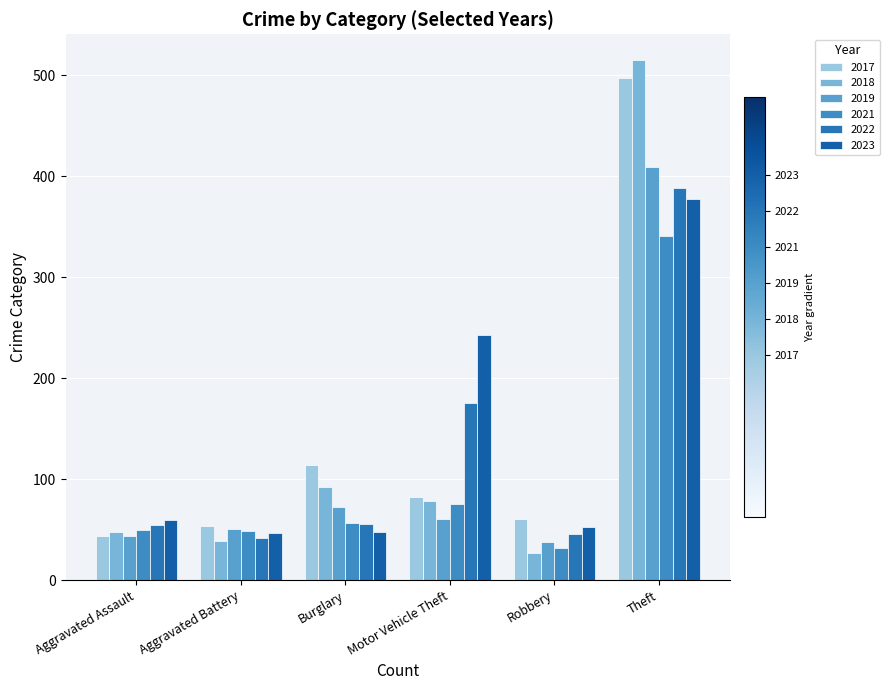

At which label does 2017 reach its peak?

Theft